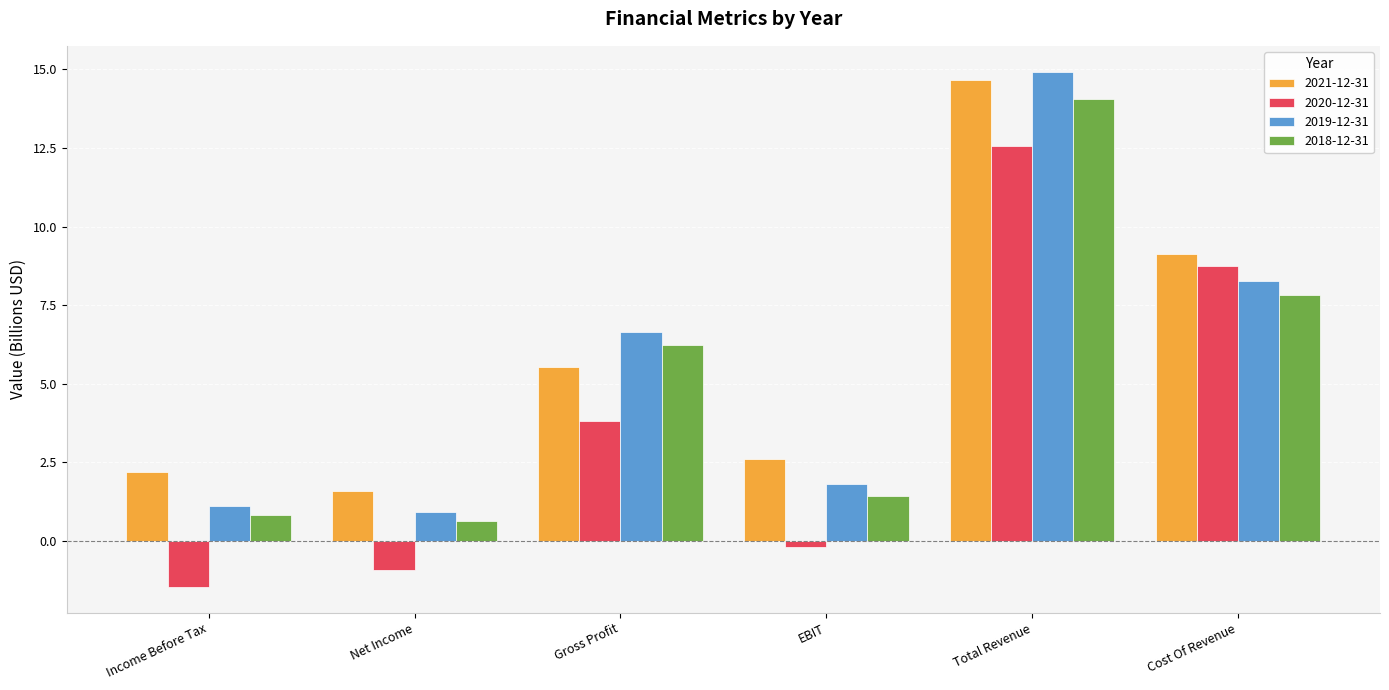

How many groups of bars are there?

6